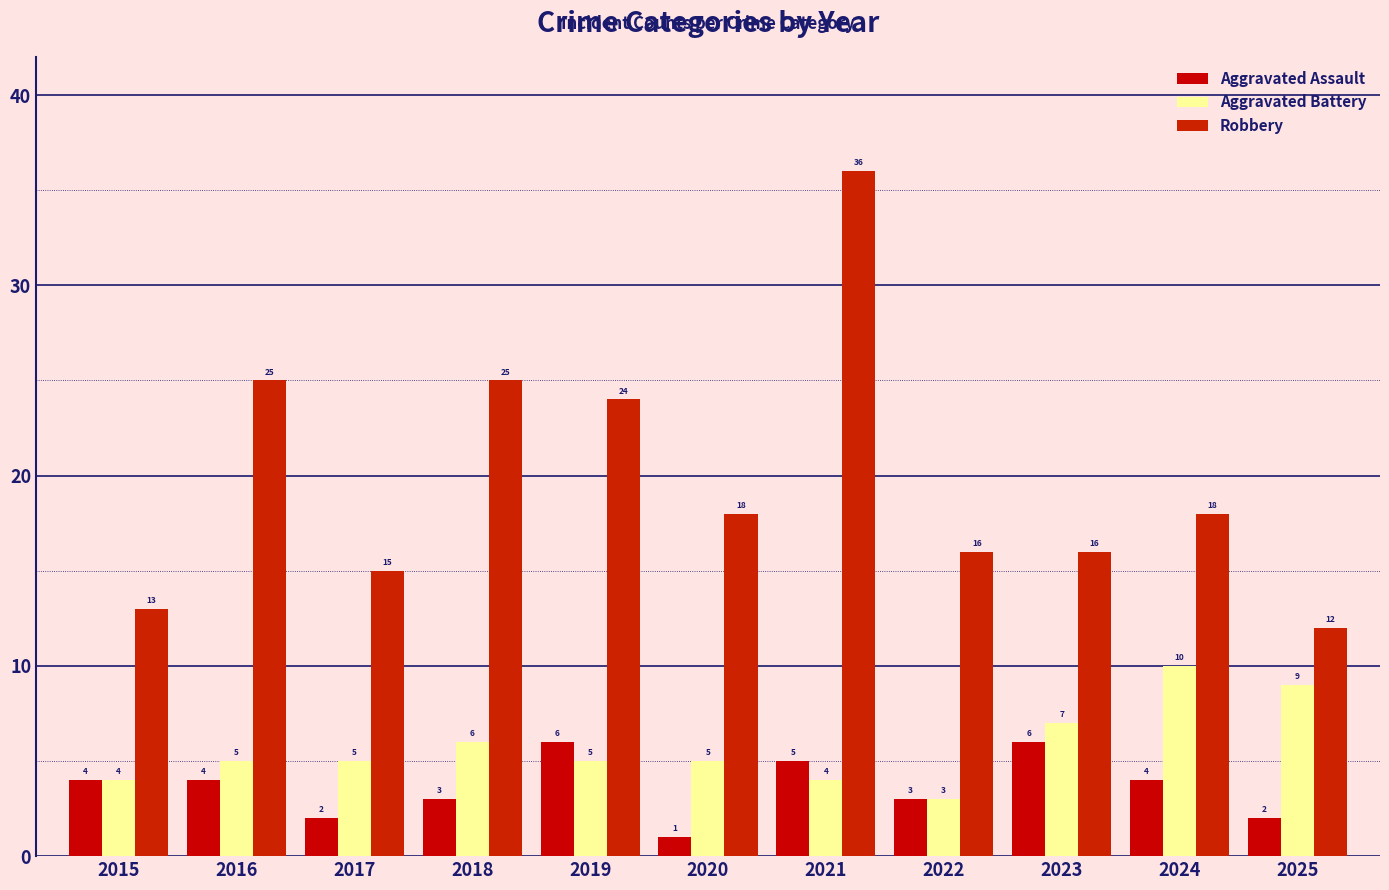

What are all the series names shown in the legend?

Aggravated Assault, Aggravated Battery, Robbery